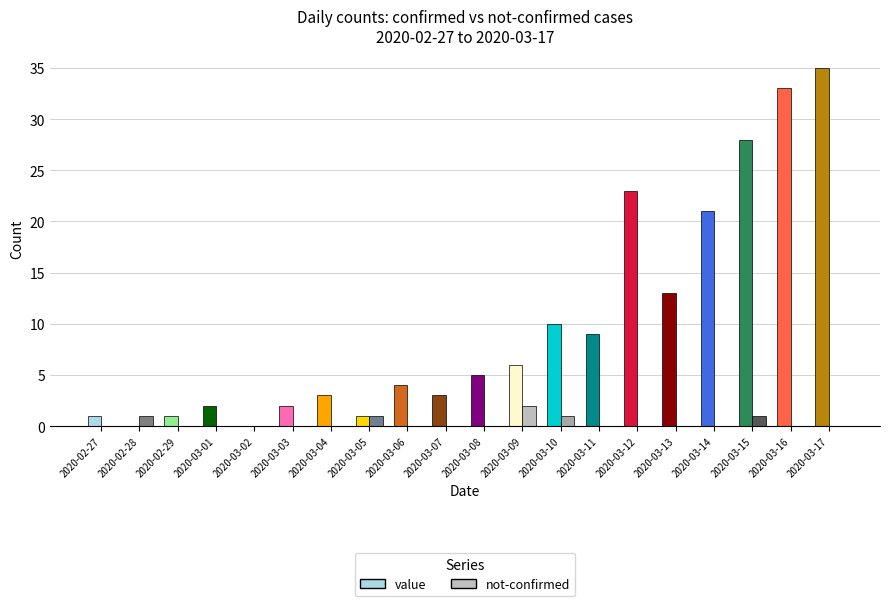

What is the approximate value of value at 2020-03-03?

2